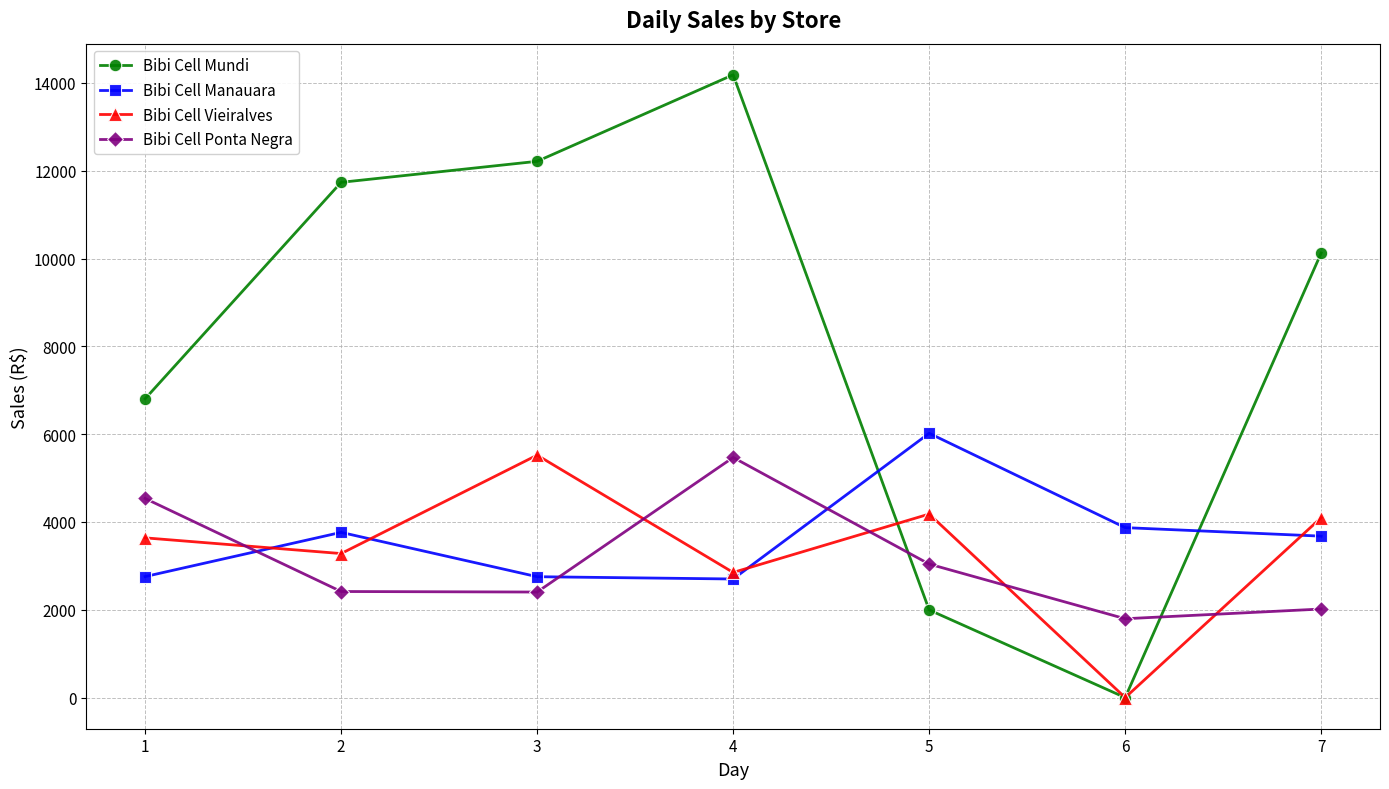

Is this an area chart (filled region under the line)?

No